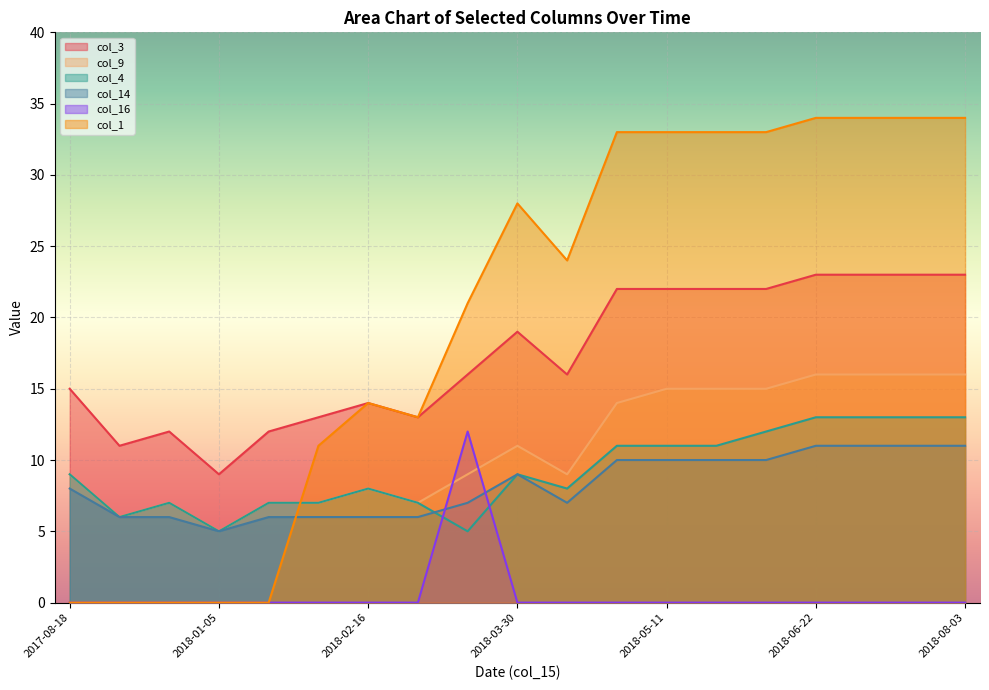

The value of col_3 at 2018-07-20 is 40. True or false?

False